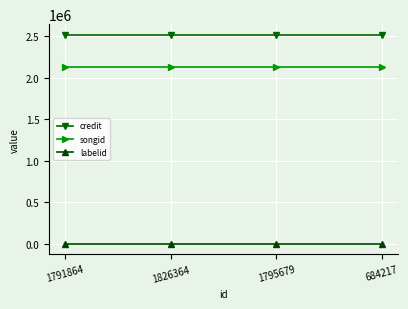

The value of songid at 1795679 is 1433568. True or false?

False